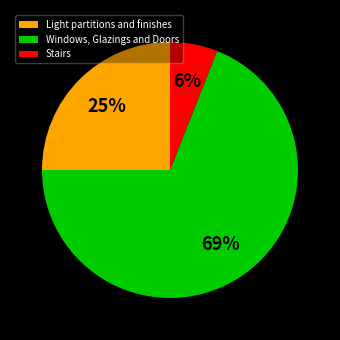

Count the number of slices in the pie.

3